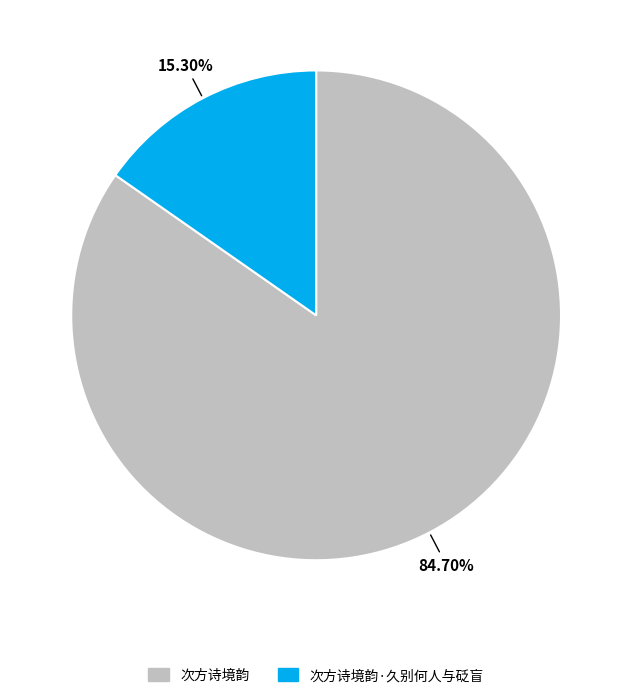

To the nearest percent, what portion does 次方诗境韵·久别何人与砭盲 represent?

15%